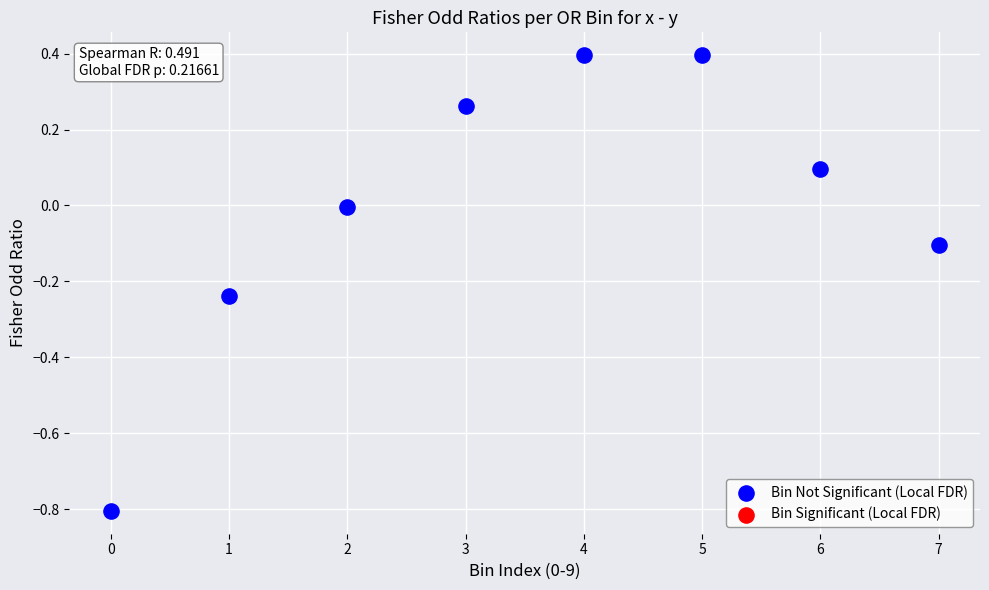

What is the range of Y values (max minus min)?

1.2